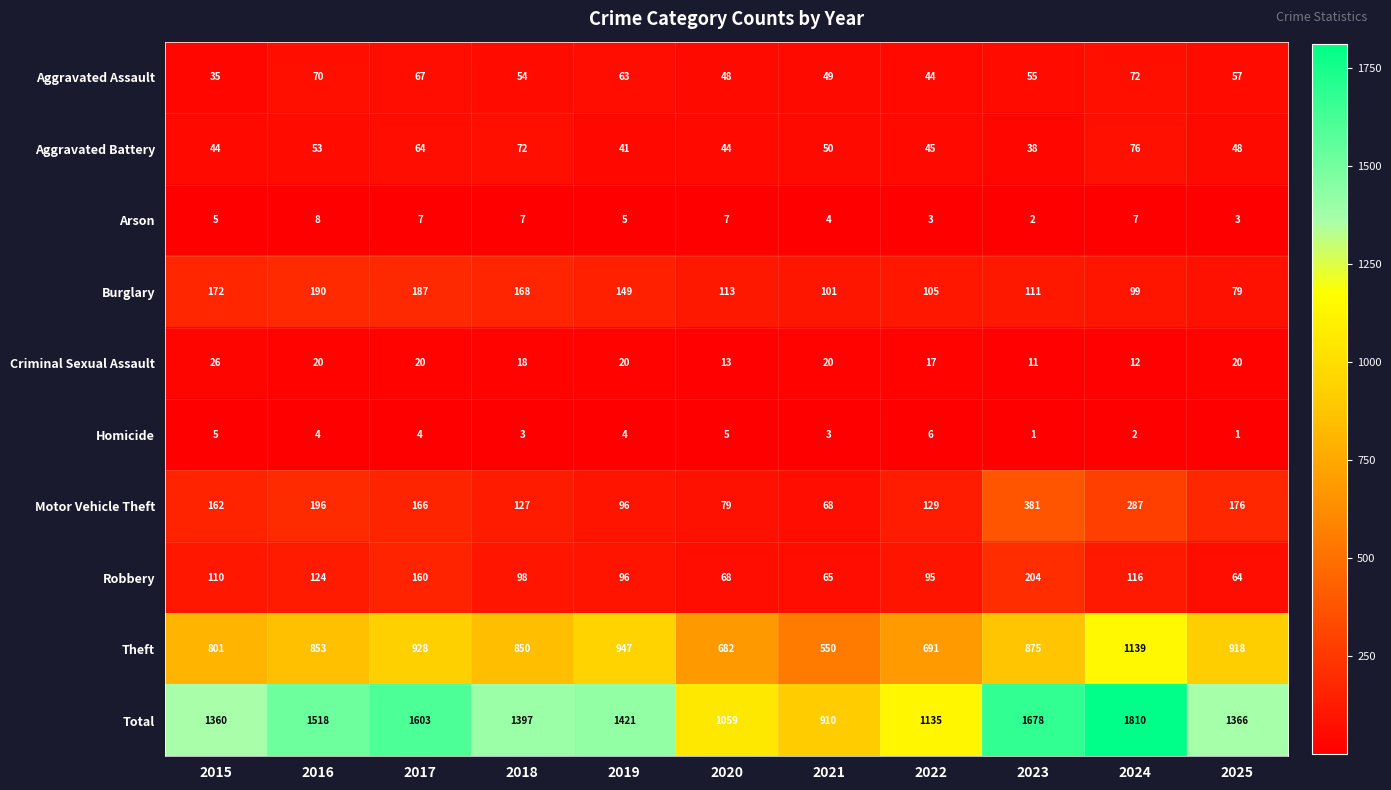

How many series are shown in this chart?

10